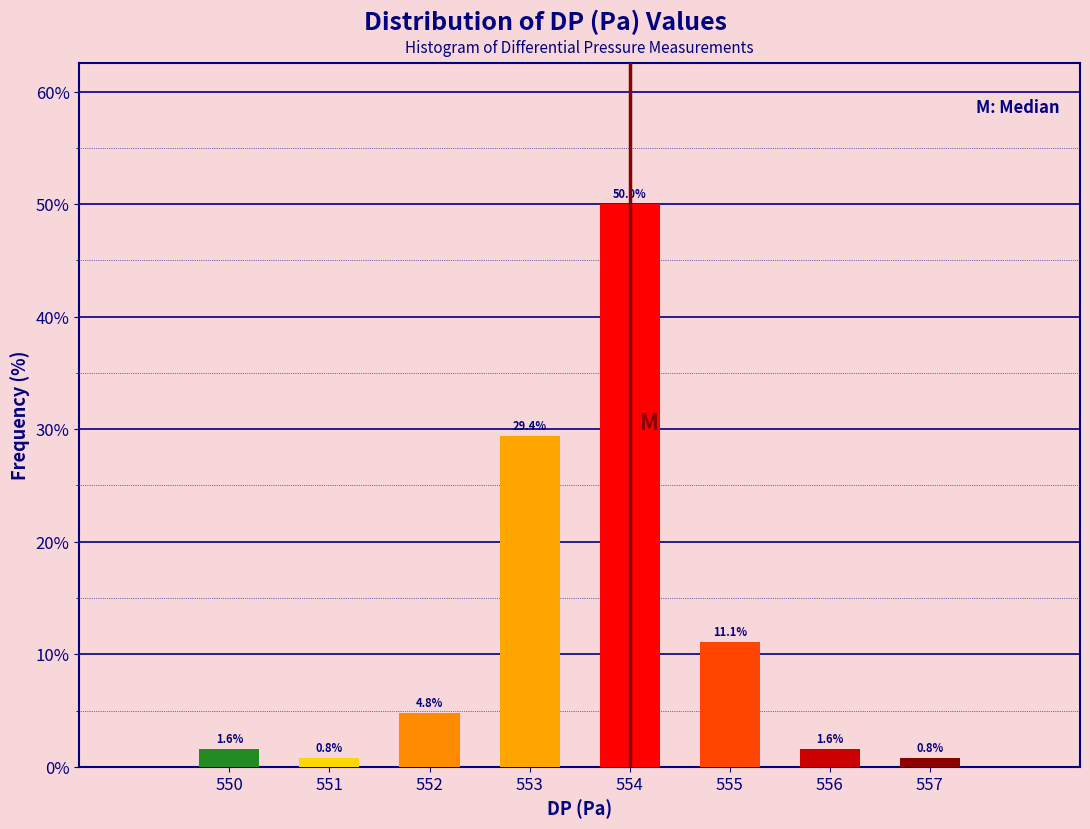

Reading left to right, list all the values displayed in this chart.

1.6	0.8	4.8	29.4	50.0	11.1	1.6	0.8